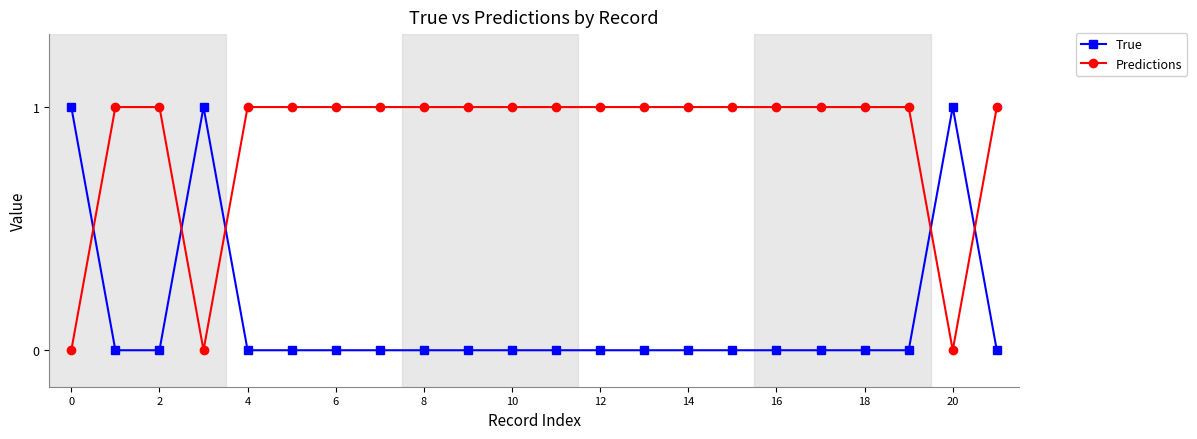

Reading right to left, transcribe all the data shown in this chart.

True: 0	1	0	0	0	0	0	0	0	0	0	0	0	0	0	0	0	0	1	0	0	1
Predictions: 1	0	1	1	1	1	1	1	1	1	1	1	1	1	1	1	1	1	0	1	1	0